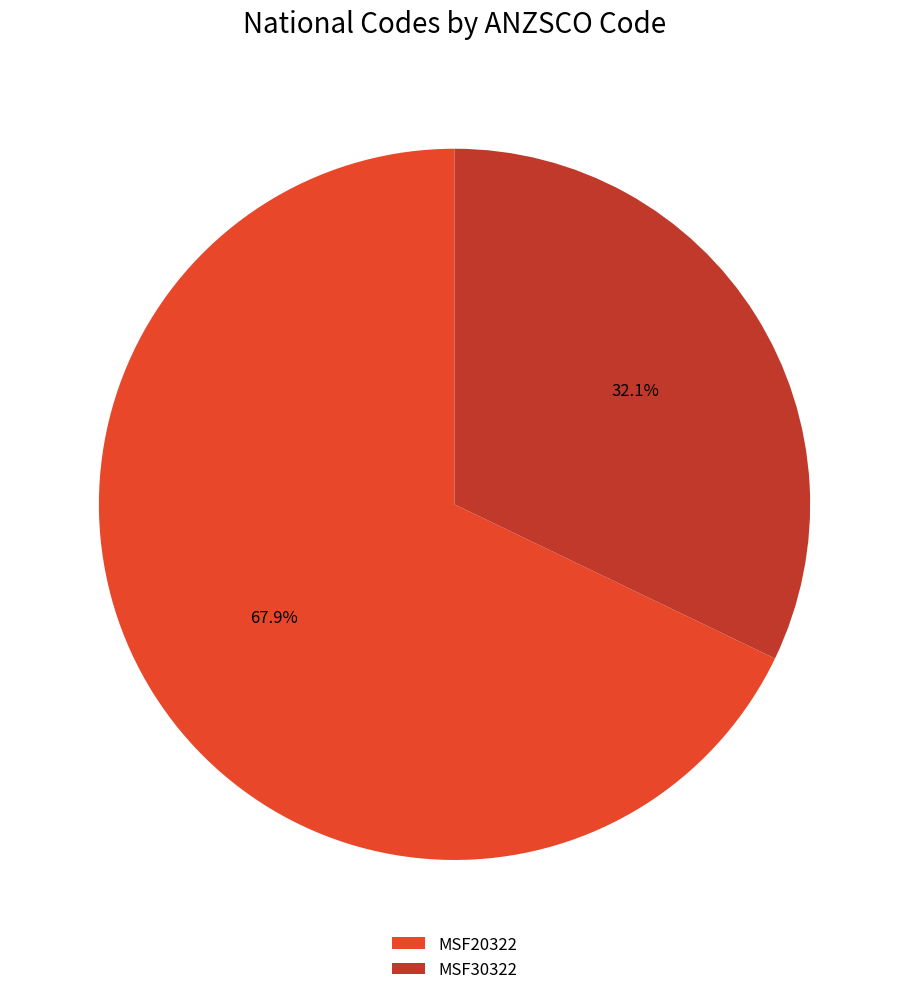

Is there a majority slice in this chart?

Yes